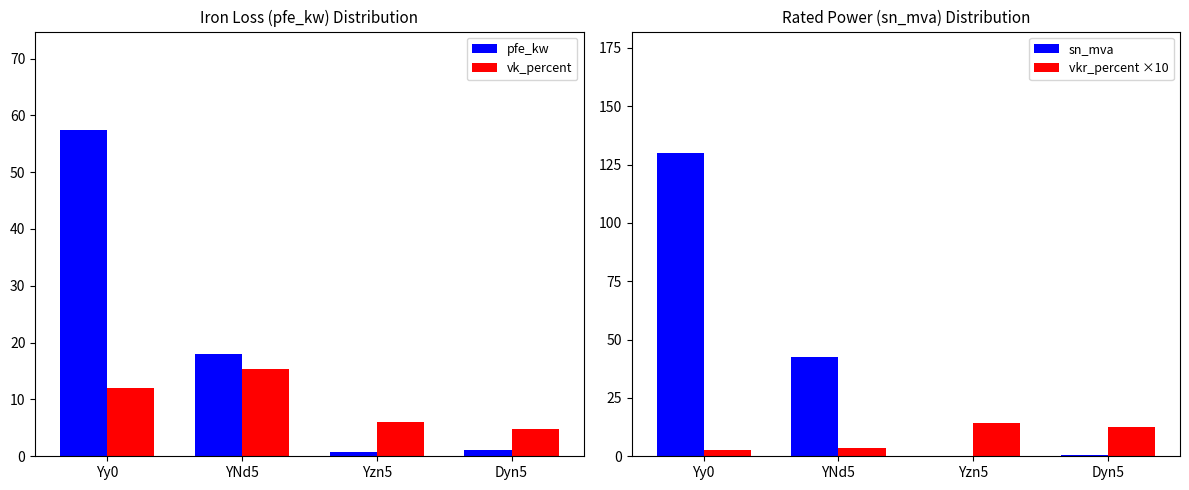

Reading left to right, extract all data points from this chart.

pfe_kw: Yy0=57.5	YNd5=18.0	Yzn5=0.8	Dyn5=1.1
vk_percent: Yy0=12.1	YNd5=15.4	Yzn5=6.0	Dyn5=4.8
sn_mva: Yy0=130.0	YNd5=42.7	Yzn5=0.2	Dyn5=0.5
vkr_percent ×10: Yy0=2.5	YNd5=3.6	Yzn5=14.4	Dyn5=12.5